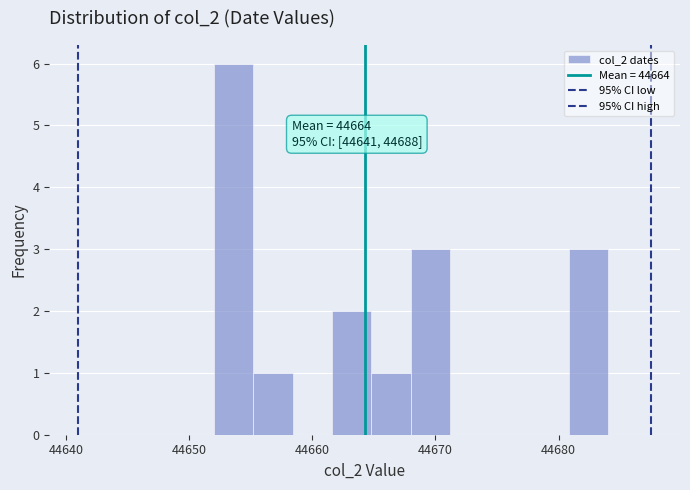

Around what value on the x-axis is the tallest bar? Give the approximate position of its centre, as read against the axis.

44654